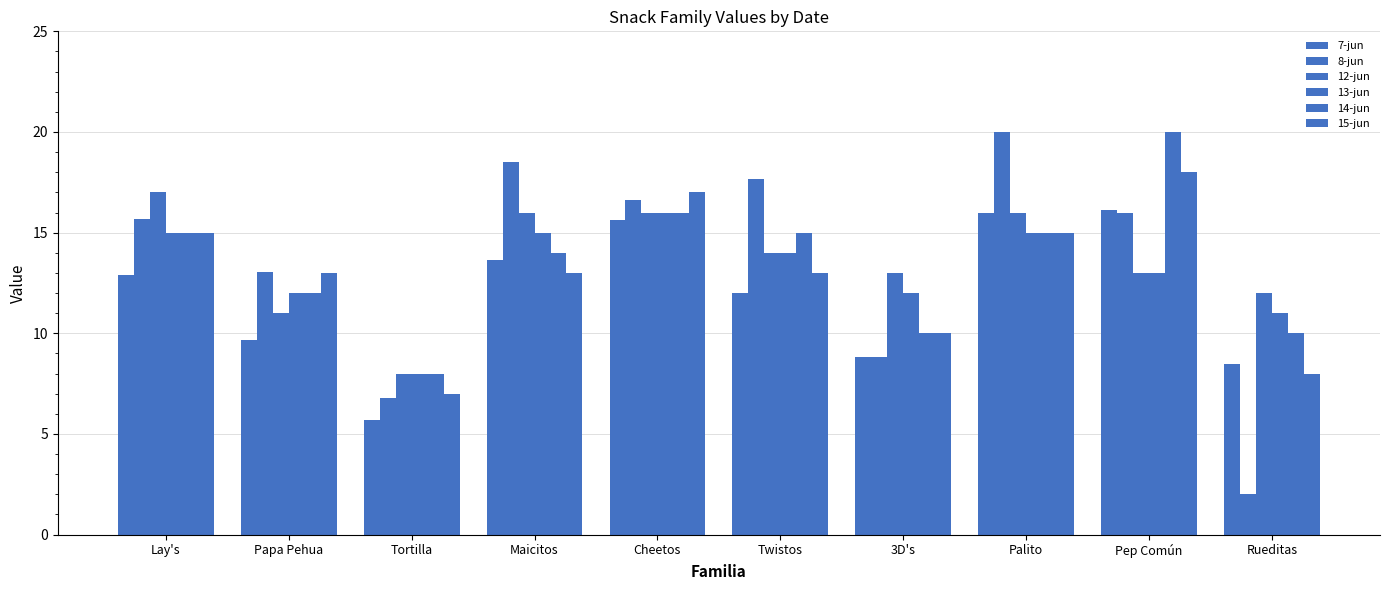

What is the sum of the 15-jun values at Tortilla and Maicitos?

20.0